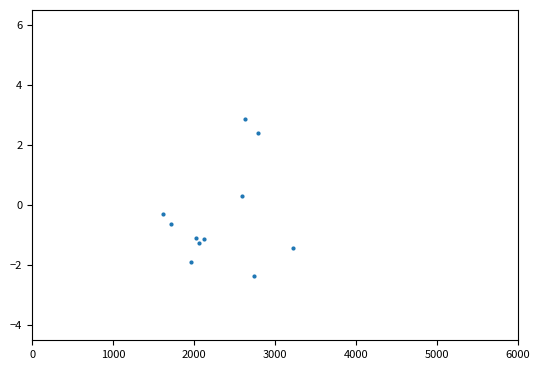

What is the range of Y values (max minus min)?

5.2